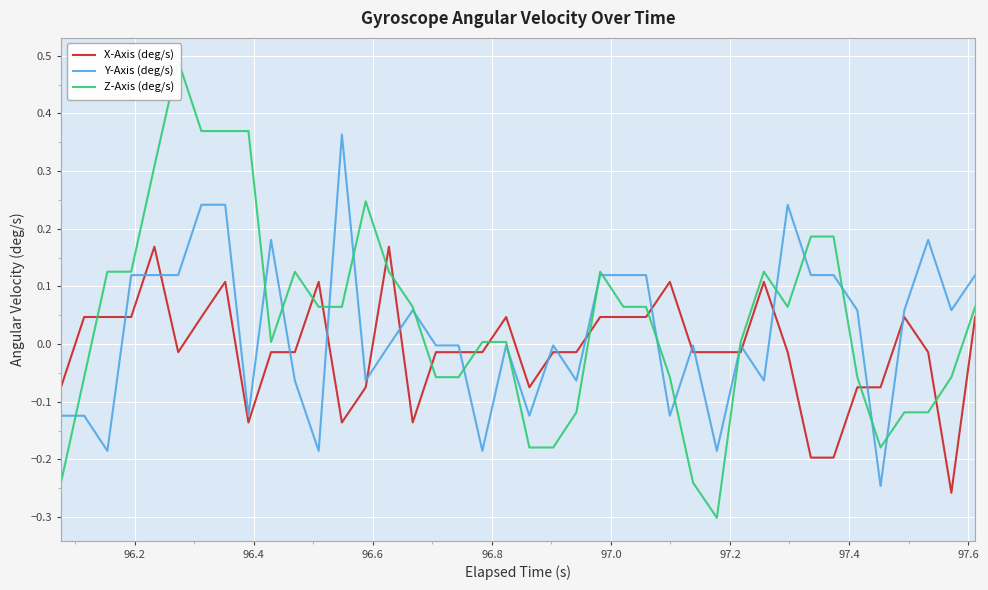

Reading right to left, extract all data points from this chart.

X-Axis (deg/s): 0.0	-0.3	-0.0	0.0	-0.1	-0.1	-0.2	-0.2	-0.0	0.1	-0.0	-0.0	-0.0	0.1	0.0	0.0	0.0	-0.0	-0.0	-0.1	0.0	-0.0	-0.0	-0.0	-0.1	0.2	-0.1	-0.1	0.1	-0.0	-0.0	-0.1	0.1	0.0	-0.0	0.2	0.0	0.0	0.0	-0.1
Y-Axis (deg/s): 0.1	0.1	0.2	0.1	-0.2	0.1	0.1	0.1	0.2	-0.1	-0.0	-0.2	-0.0	-0.1	0.1	0.1	0.1	-0.1	-0.0	-0.1	-0.0	-0.2	-0.0	-0.0	0.1	-0.0	-0.1	0.4	-0.2	-0.1	0.2	-0.1	0.2	0.2	0.1	0.1	0.1	-0.2	-0.1	-0.1
Z-Axis (deg/s): 0.1	-0.1	-0.1	-0.1	-0.2	-0.1	0.2	0.2	0.1	0.1	0.0	-0.3	-0.2	-0.1	0.1	0.1	0.1	-0.1	-0.2	-0.2	0.0	0.0	-0.1	-0.1	0.1	0.1	0.2	0.1	0.1	0.1	0.0	0.4	0.4	0.4	0.5	0.3	0.1	0.1	-0.1	-0.2